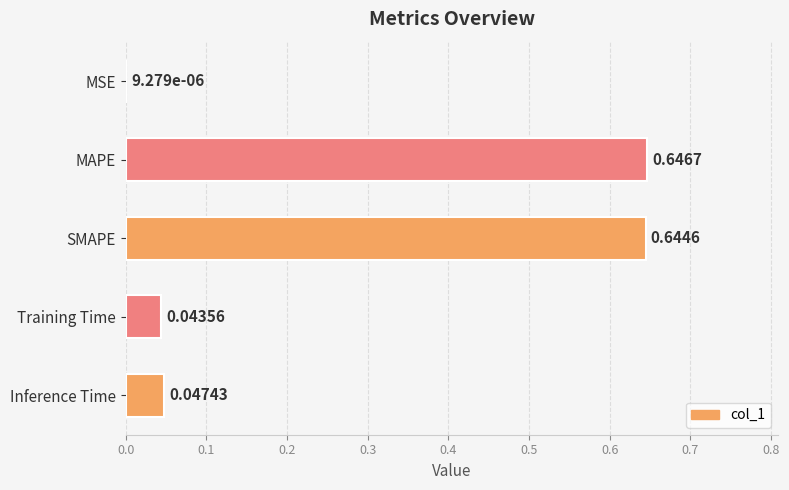

What is the sum of the values at Training Time and MAPE?

0.7